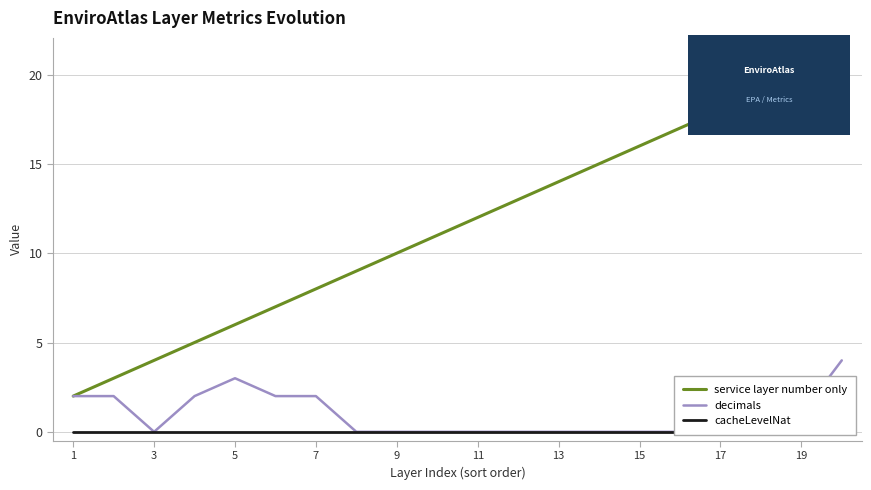

True or false: decimals and service layer number only cross at least once.

False